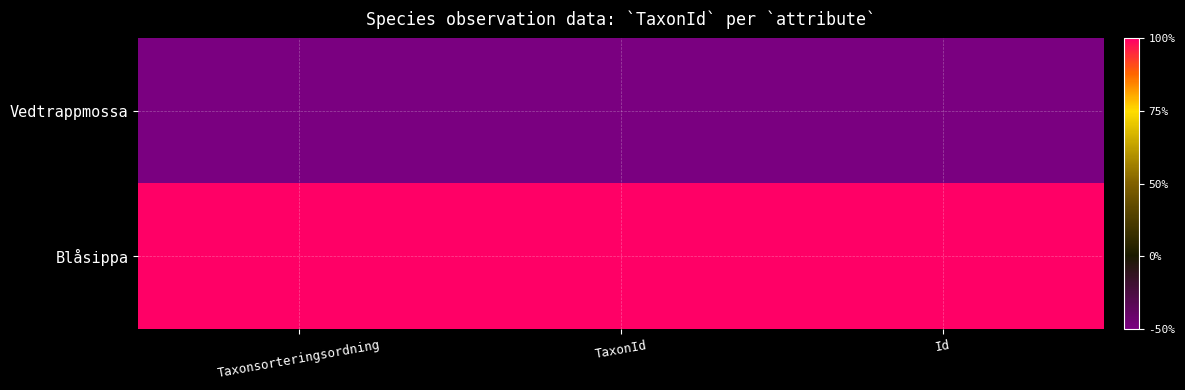

What is the total value across all series at Id?

1